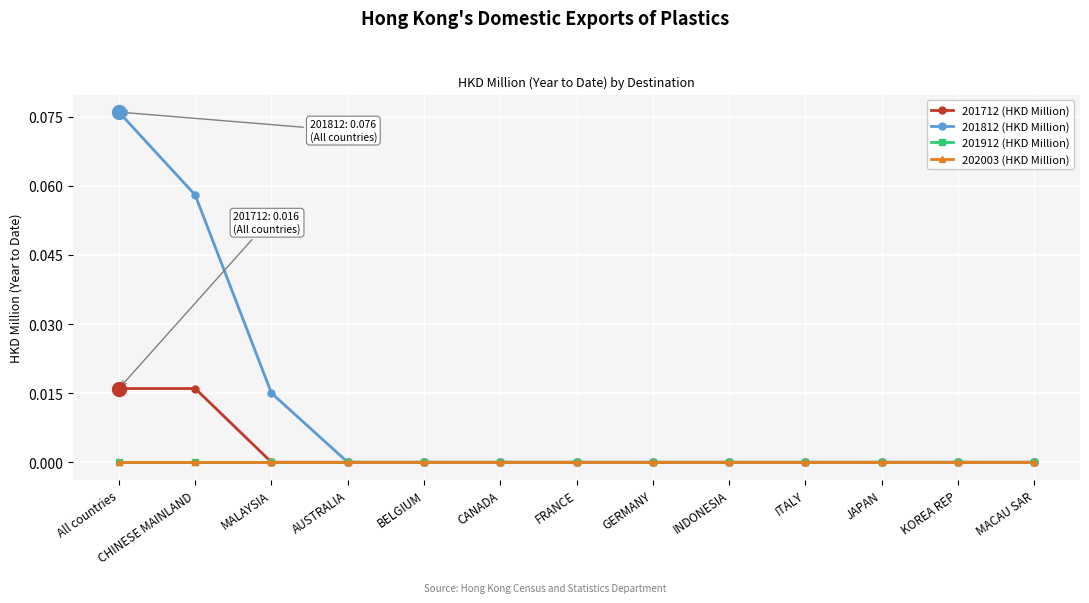

Which series changed the most between AUSTRALIA and ITALY?

201712 (HKD Million)